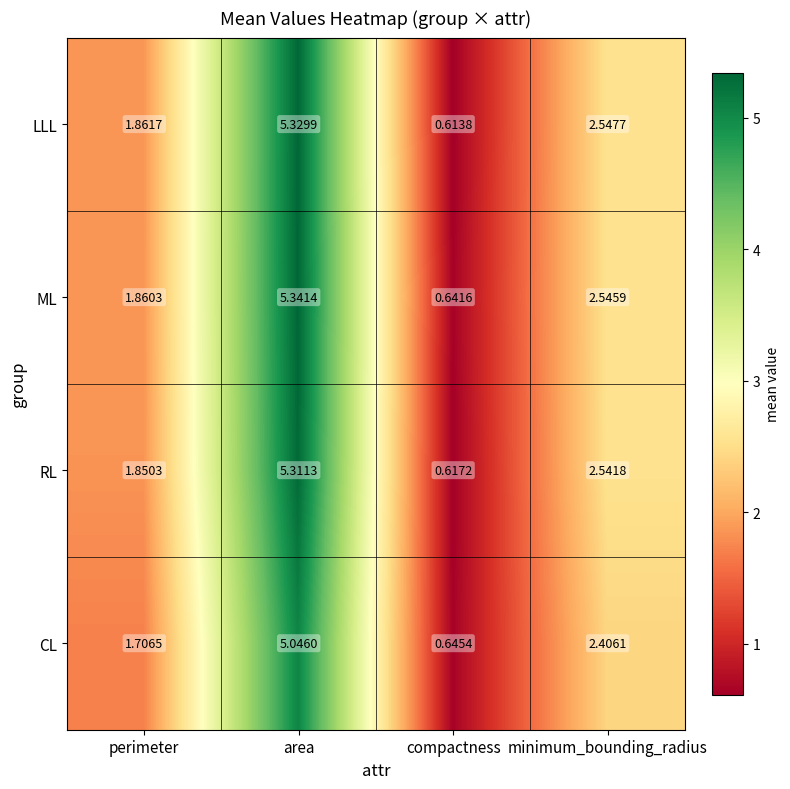

At which category is the sum across all series the highest?

area